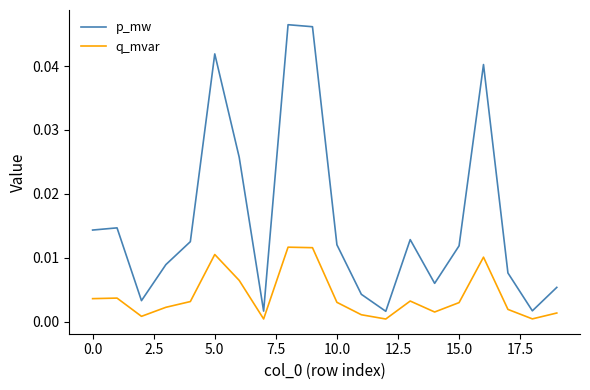

Is this an area chart (filled region under the line)?

No